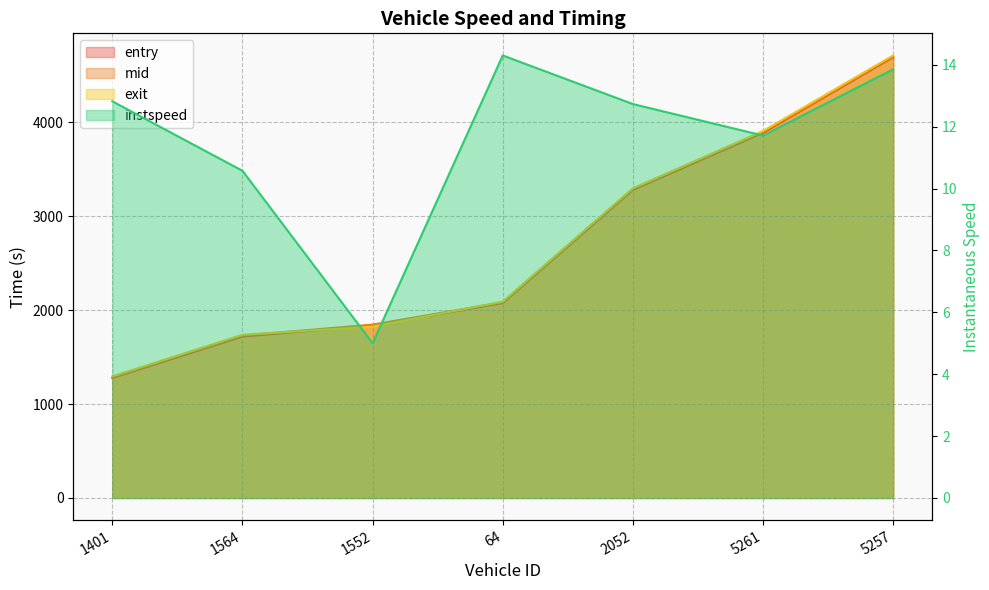

True or false: mid has a value of 435.1 at 1564.

False